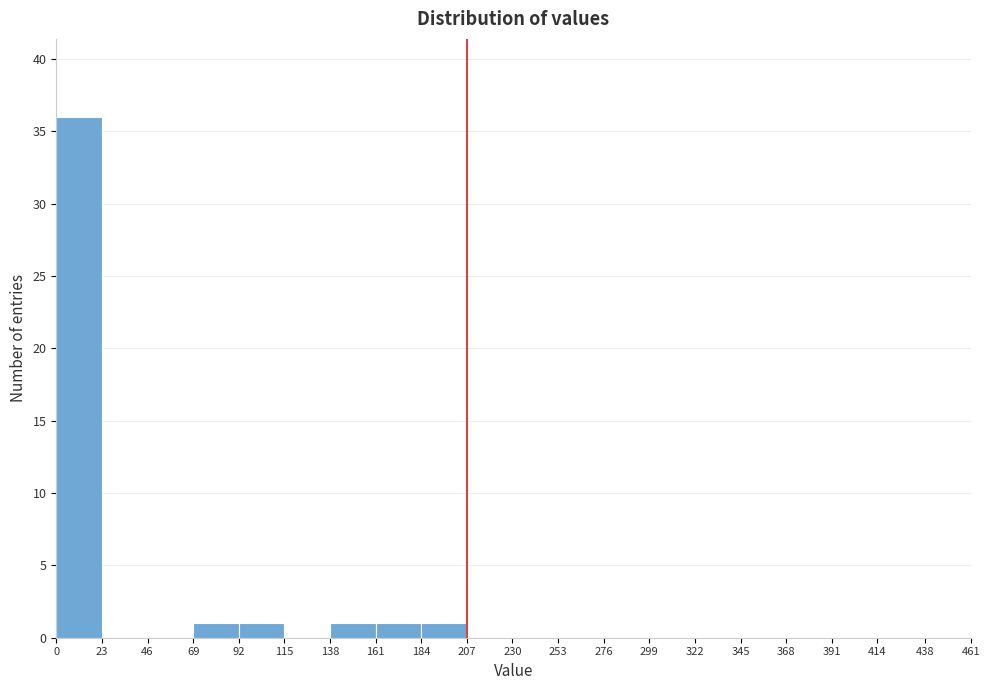

Reading left to right, transcribe this chart: for each bar, give the range it covers on the x-axis and its height. The values are not printed on the chart, so give them approximately, as read against the axis.

0 to 23: 36
23 to 46: 0
46 to 69: 0
69 to 92: 1
92 to 115: 1
115 to 138: 0
138 to 161: 1
161 to 184: 1
184 to 207: 1
207 to 230: 0
230 to 253: 0
253 to 276: 0
276 to 299: 0
299 to 322: 0
322 to 345: 0
345 to 368: 0
368 to 391: 0
391 to 414: 0
414 to 438: 0
438 to 461: 0